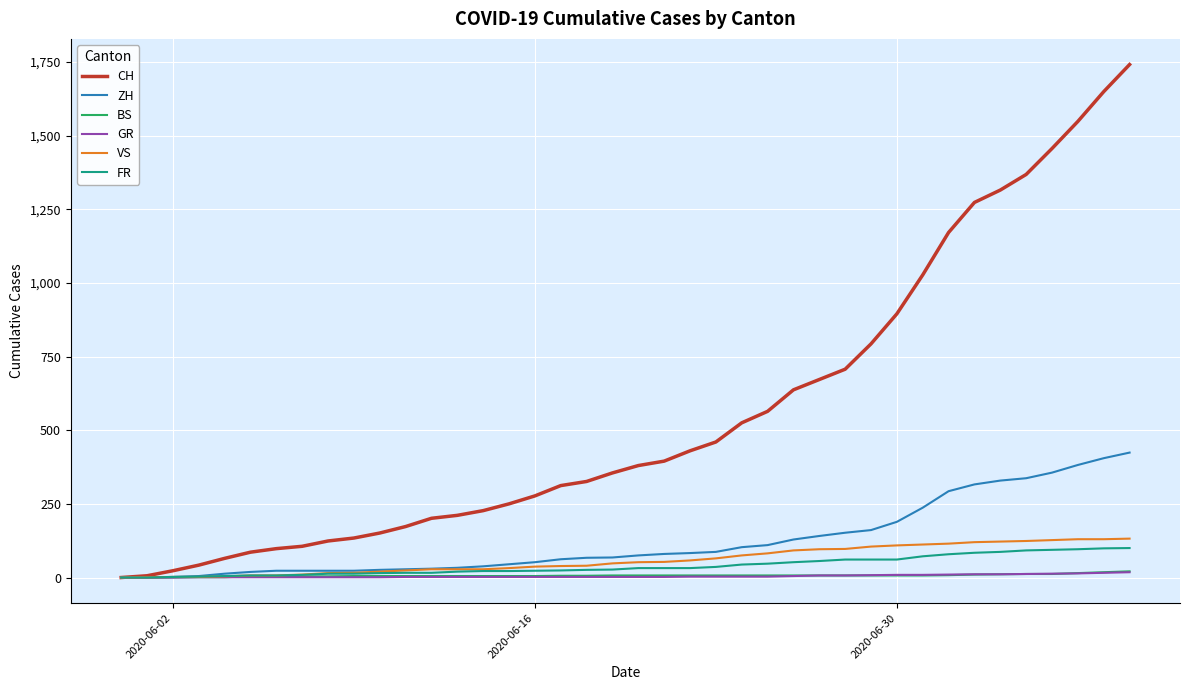

Does the chart display data point markers on the line(s)?

No